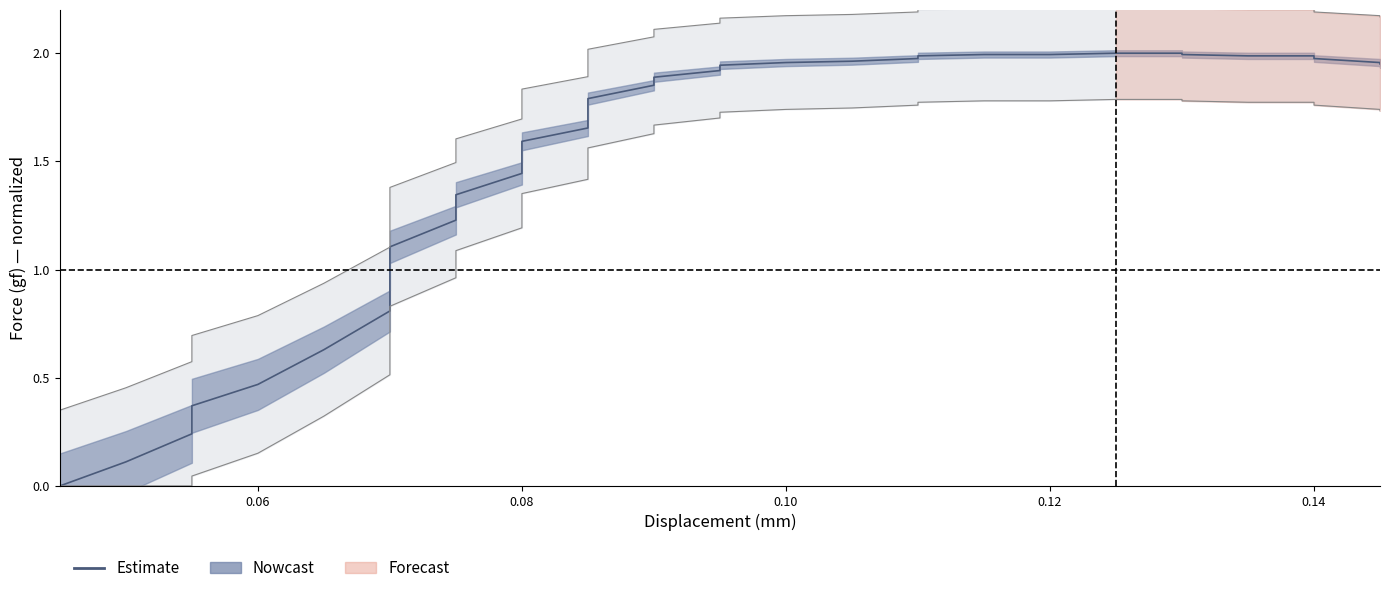

True or false: the data shows 3.0 at 14.

False